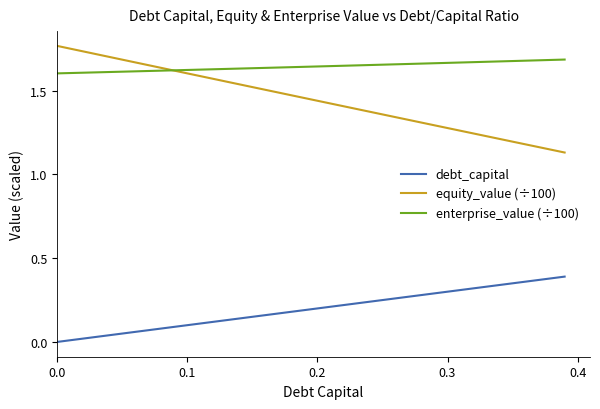

Which series has the largest total across all categories?

enterprise_value (÷100)